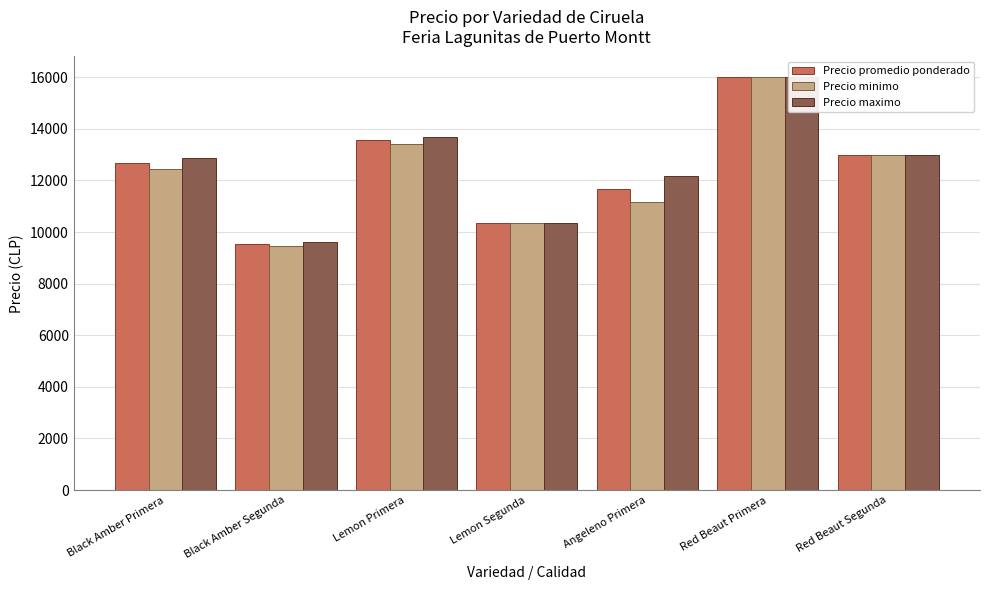

True or false: Precio promedio ponderado has a value of 8351 at Lemon Primera.

False